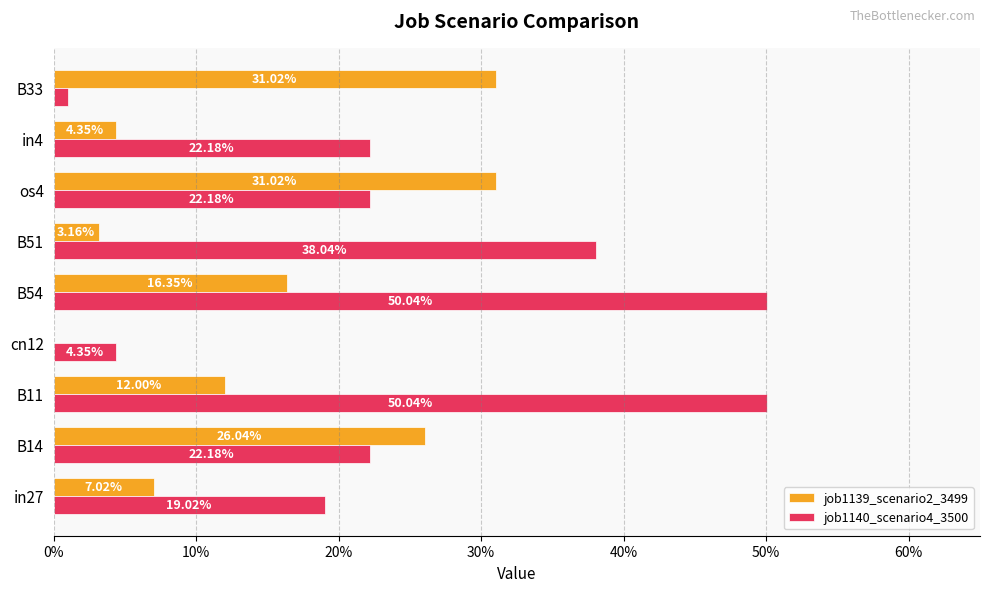

What are all the series names shown in the legend?

job1139_scenario2_3499, job1140_scenario4_3500